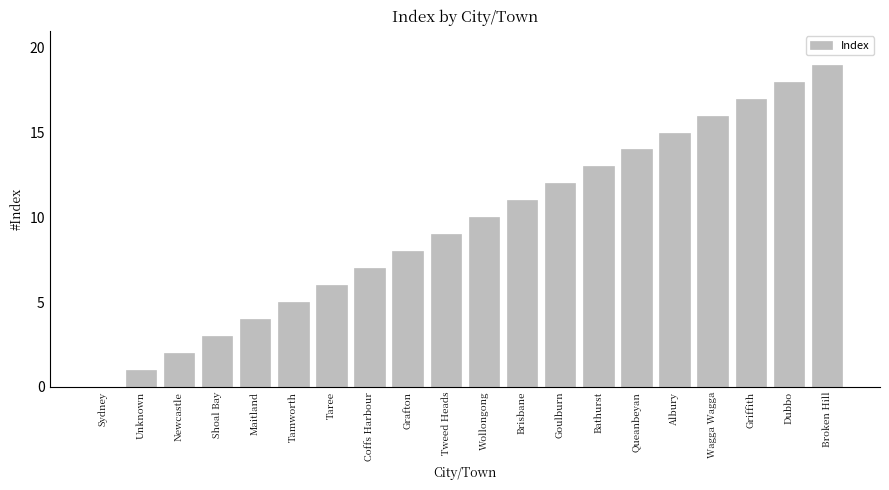

Which label corresponds to the largest value in the chart?

Broken Hill